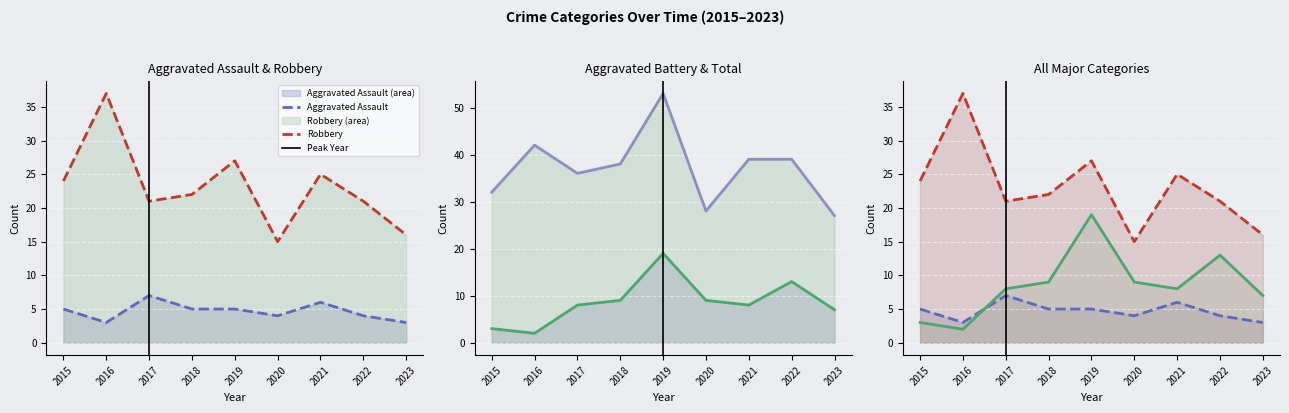

What value does the Total series have at 2019?

53